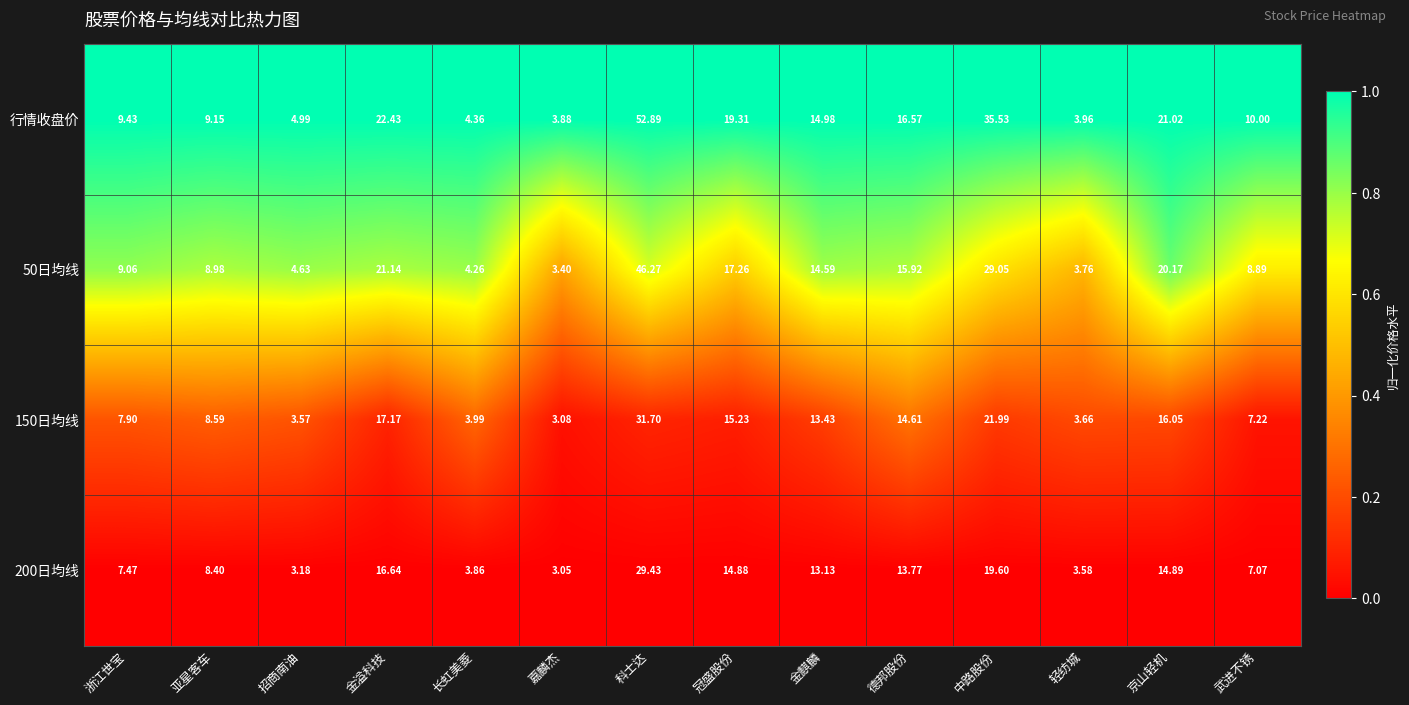

At which category is the sum across all series the highest?

科士达